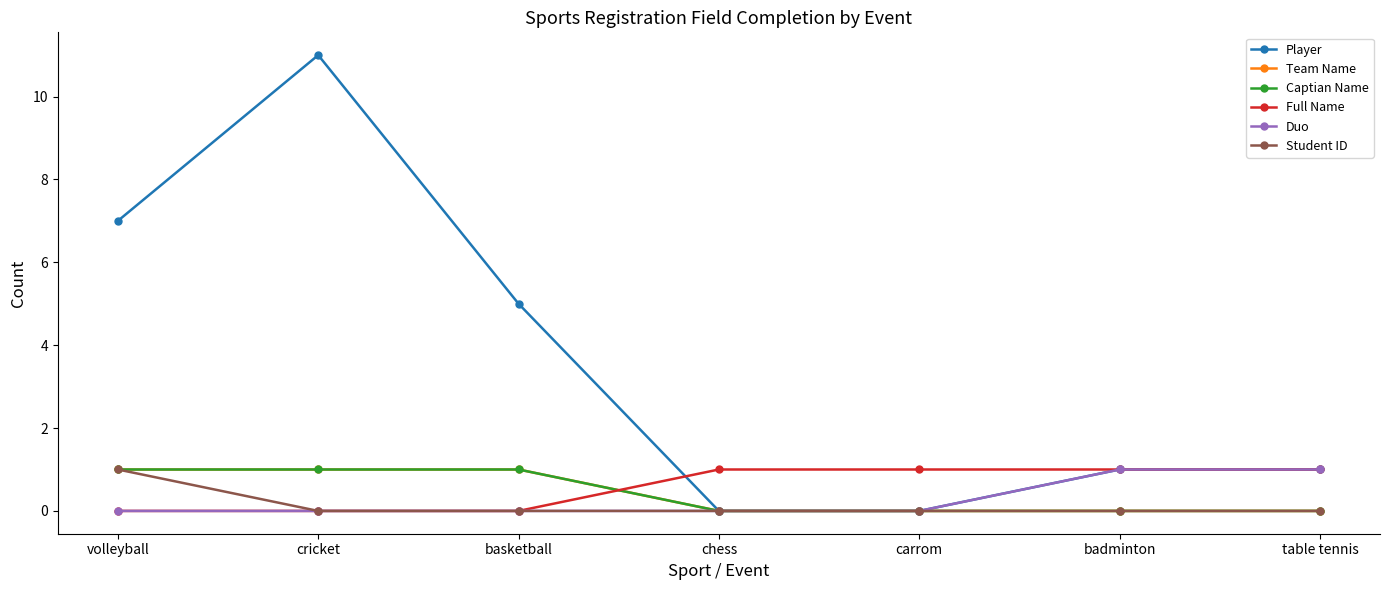

Is this an area chart (filled region under the line)?

No